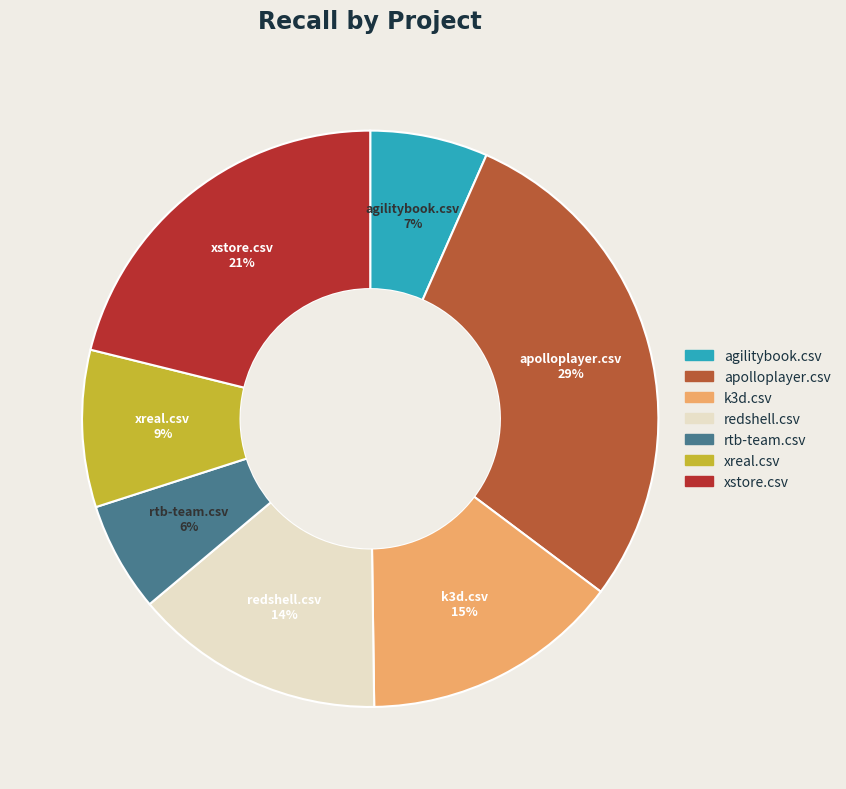

What is the largest slice in the pie chart?

apolloplayer.csv